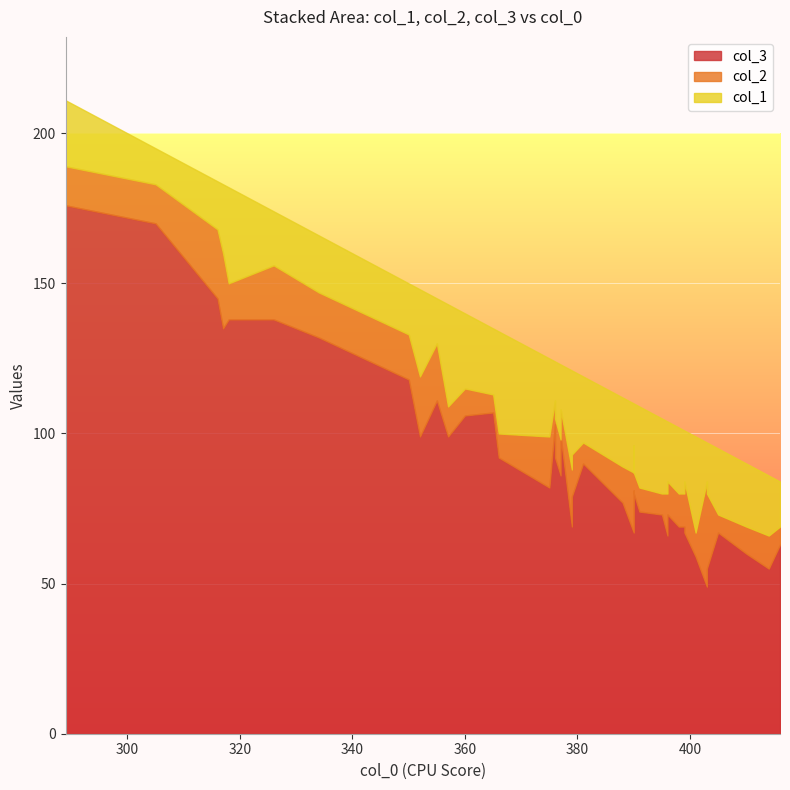

At how many categories does at least one series exceed 107?

9